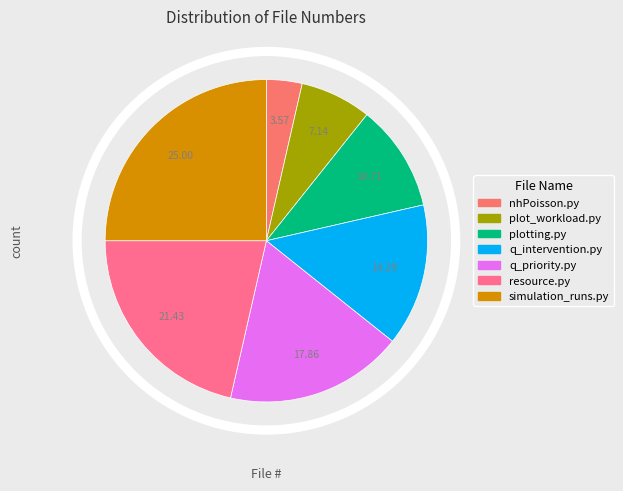

To the nearest percent, what percentage of the pie is q_priority.py?

18%